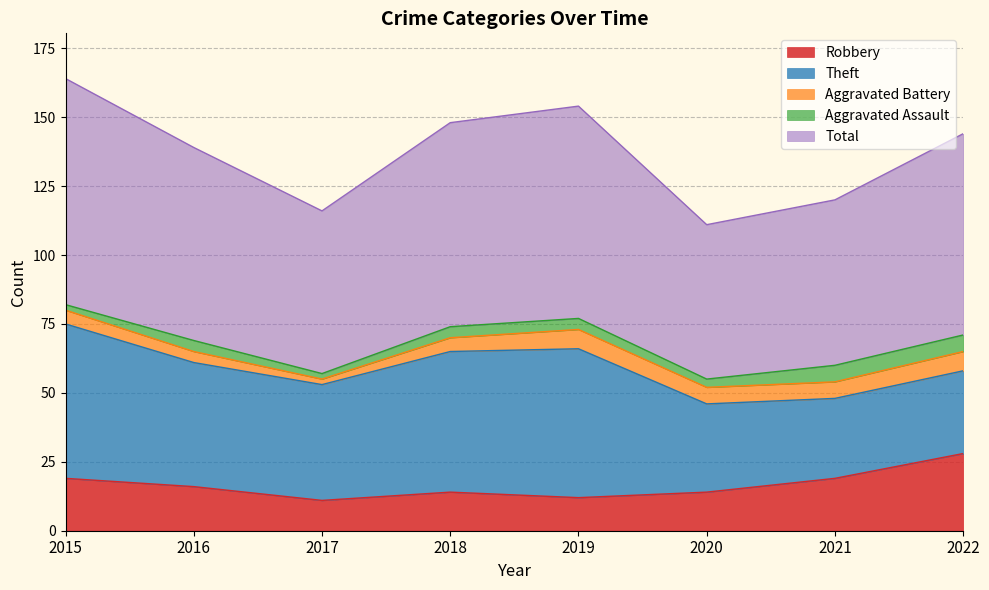

True or false: Theft and Aggravated Assault intersect in this chart.

False